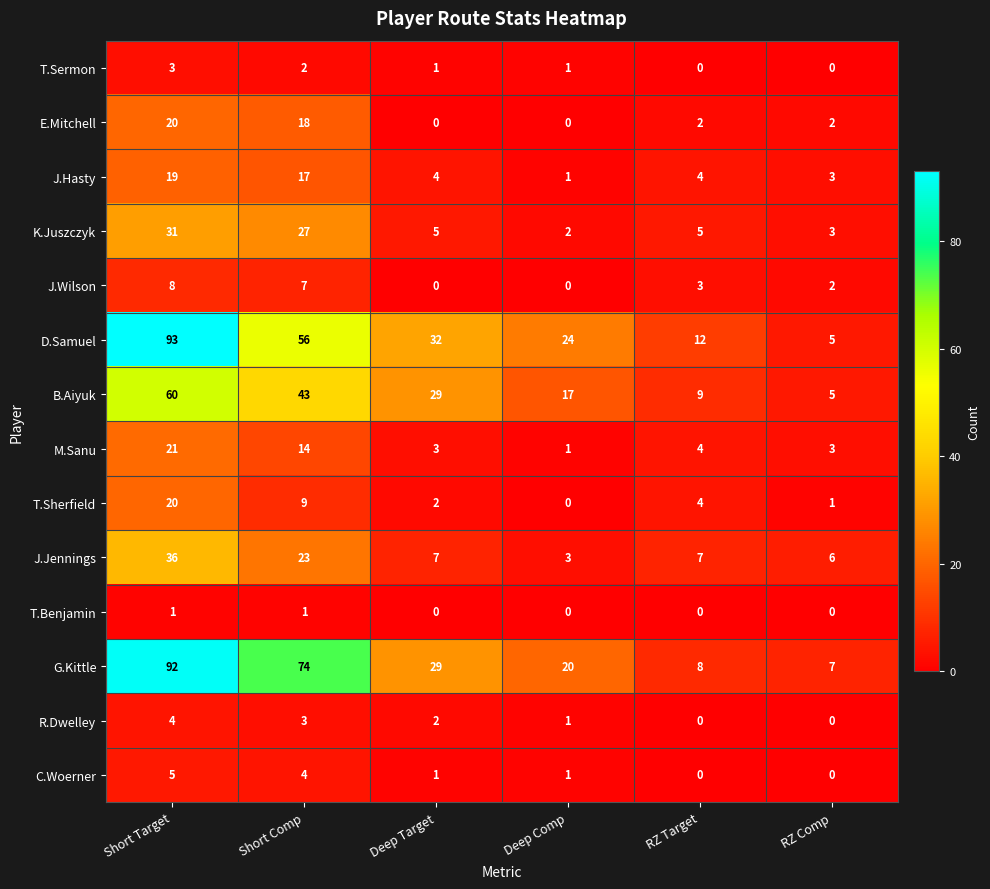

Is the value of K.Juszczyk at RZ Comp greater than the value of E.Mitchell at RZ Target?

Yes